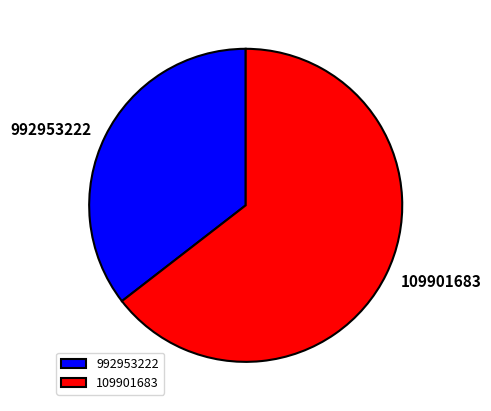

Which slice is the largest?

109901683